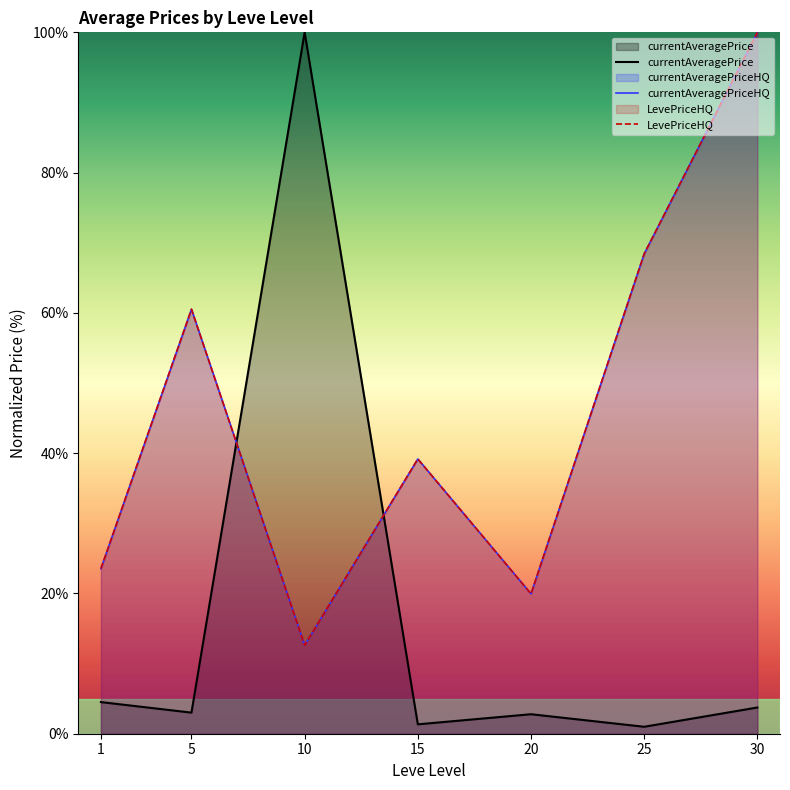

How many interior local peaks does the LevePriceHQ series have?

2